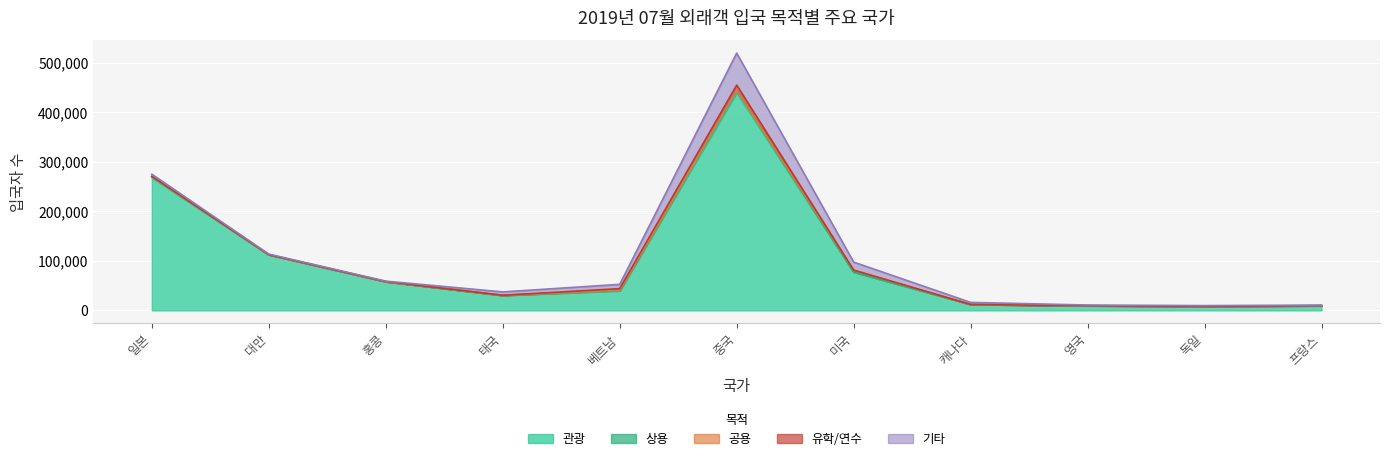

What is the lowest value of the 상용 series?

36